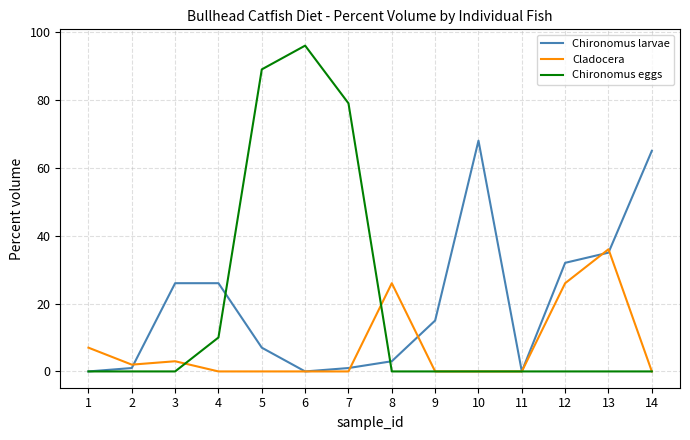

Between which two adjacent categories do Cladocera and Chironomus larvae first intersect?

2 and 3